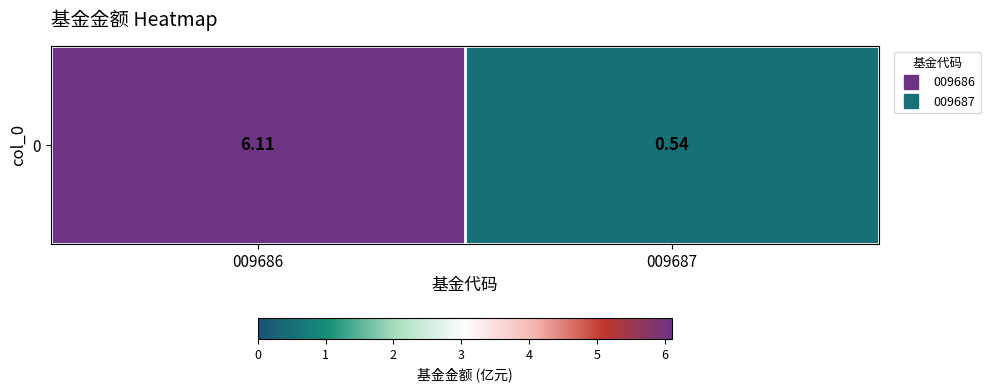

What is the smallest value displayed?

0.5